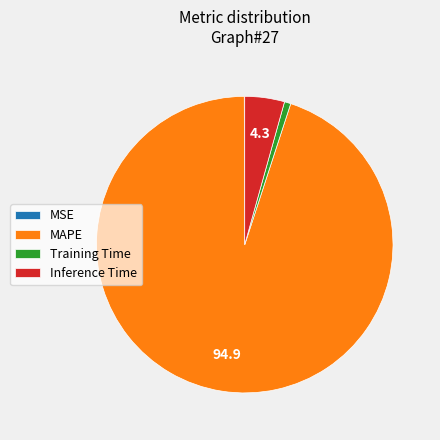

The MAPE slice represents 99% of the pie. True or false?

False